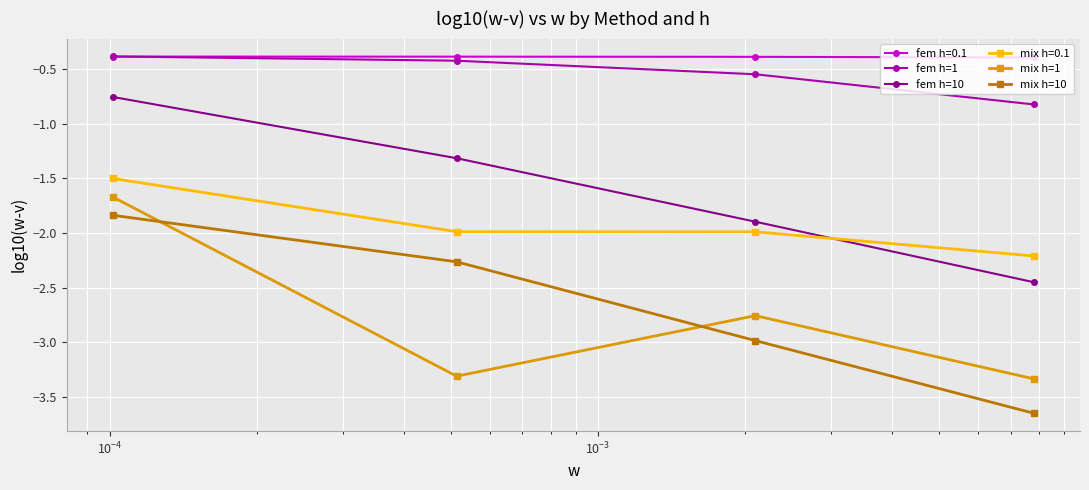

Which series has the largest range (max minus min)?

mix h=10